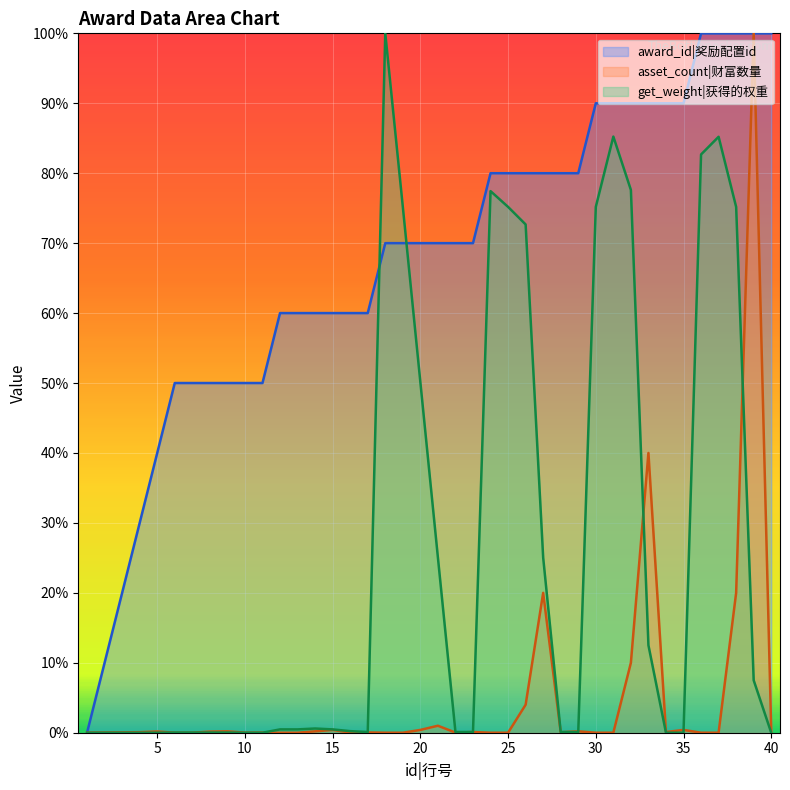

Which series ends up on top after the final intersection of get_weight and asset_count?

asset_count